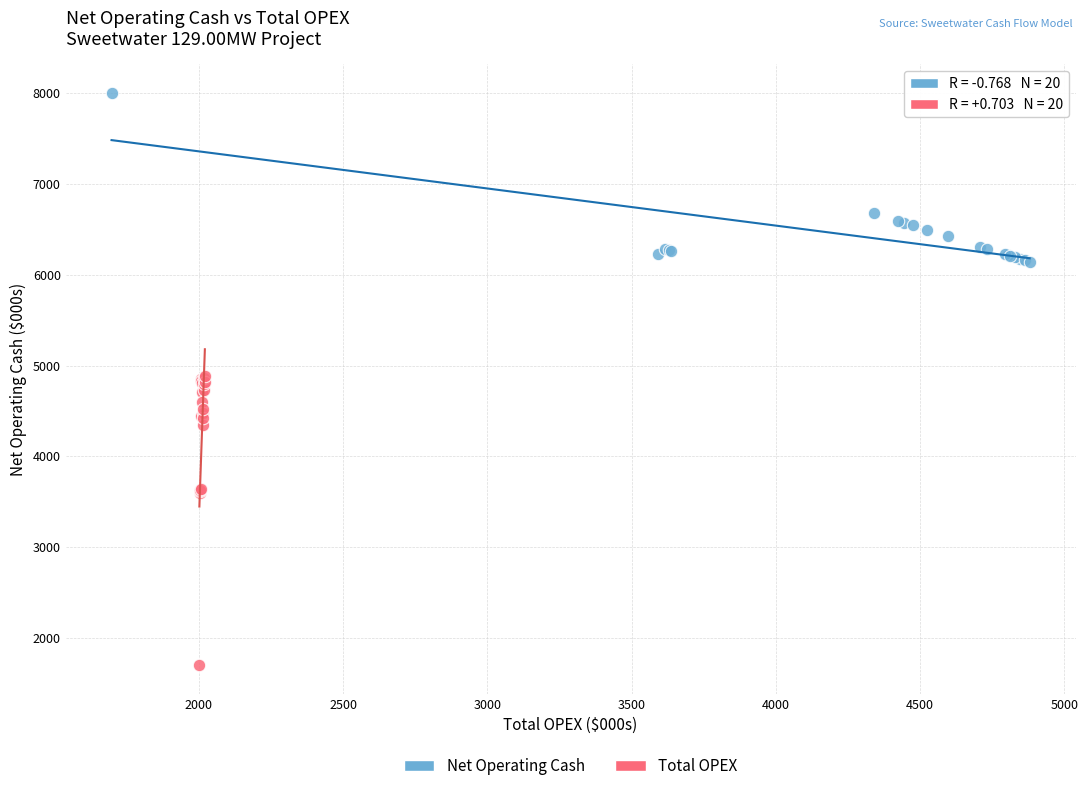

Which series has the largest Y range (max minus min)?

Total OPEX